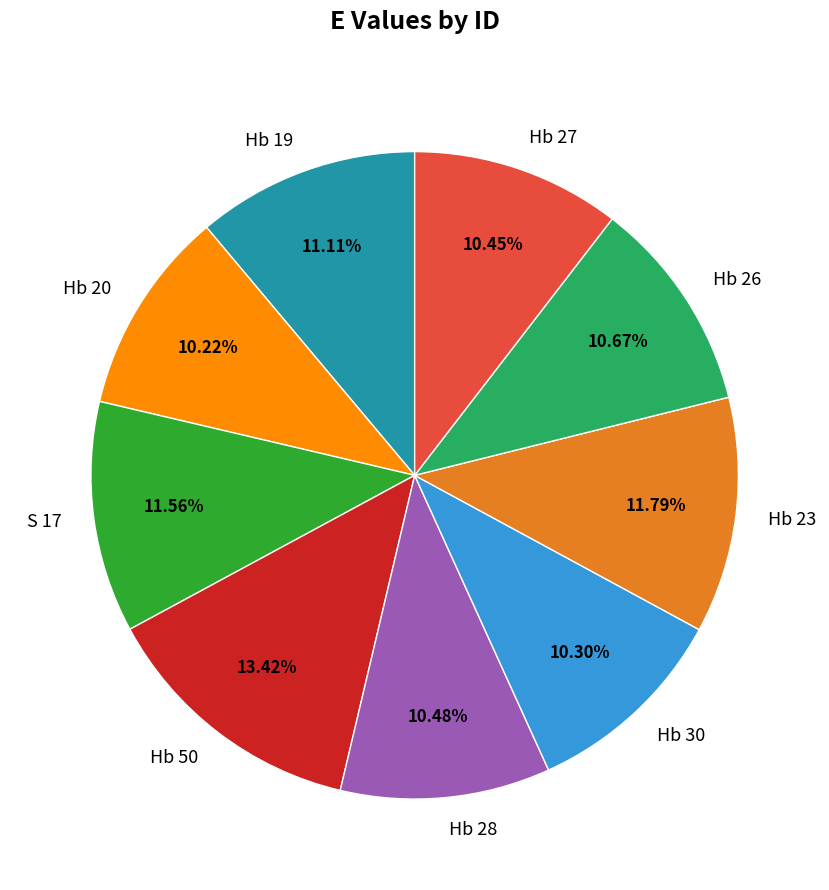

Is the sum of Hb 28 and Hb 26 greater than half?

No